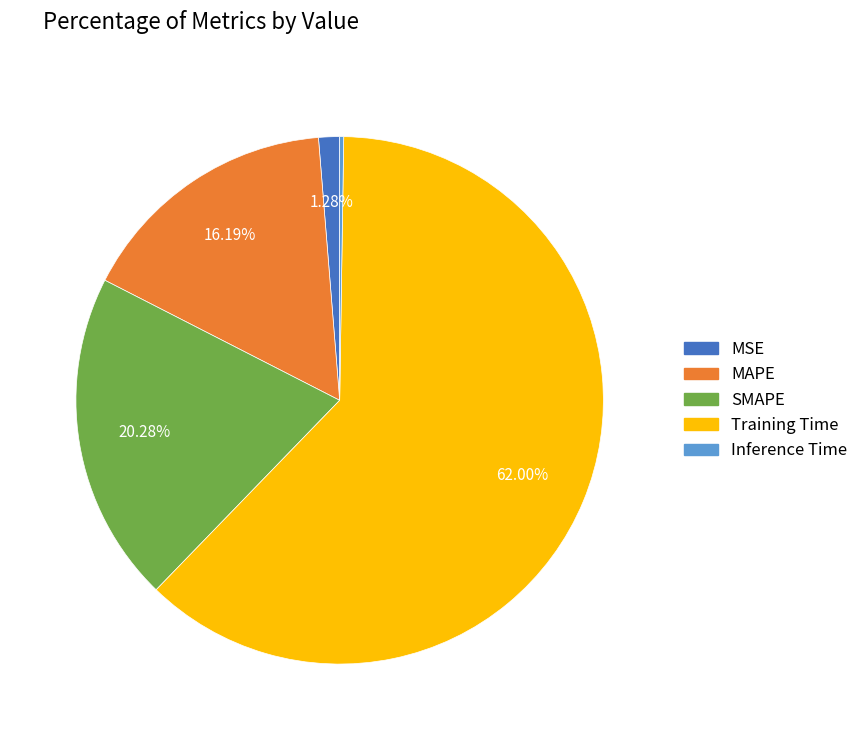

To the nearest percent, what is the difference between the largest and smallest slice percentages?

62%